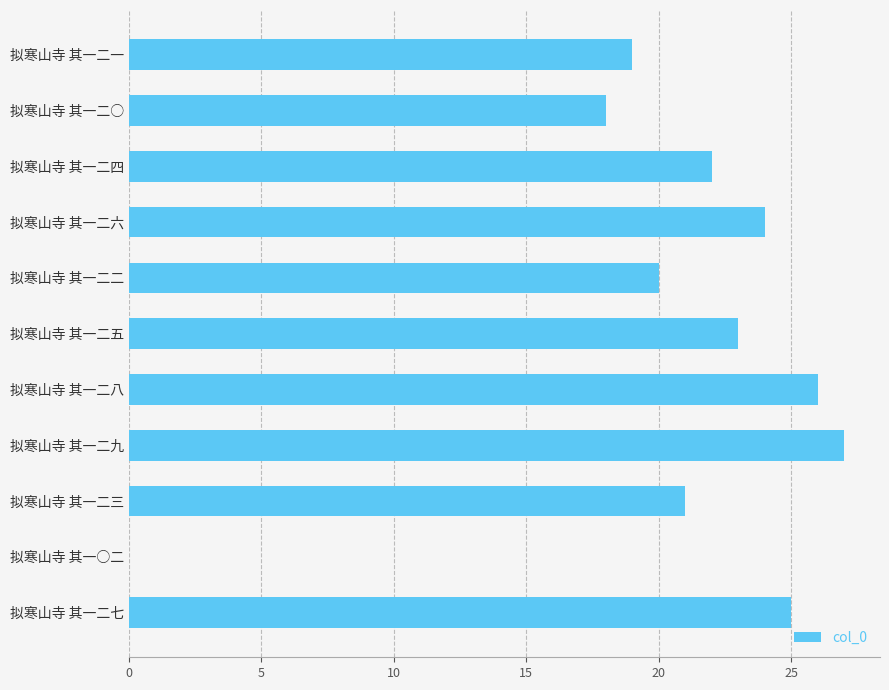

Between 拟寒山寺 其一二三 and 拟寒山寺 其一二九, which is larger?

拟寒山寺 其一二九